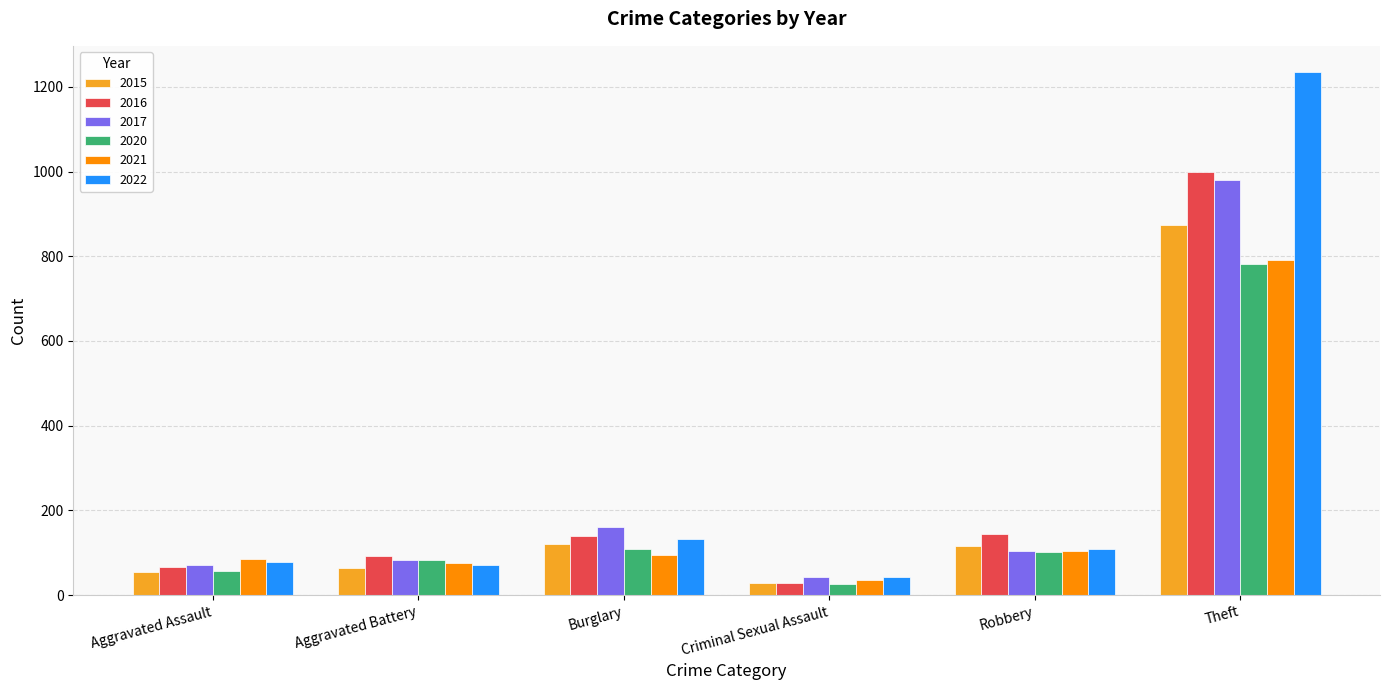

What is the sum of all 2021 values?

1188